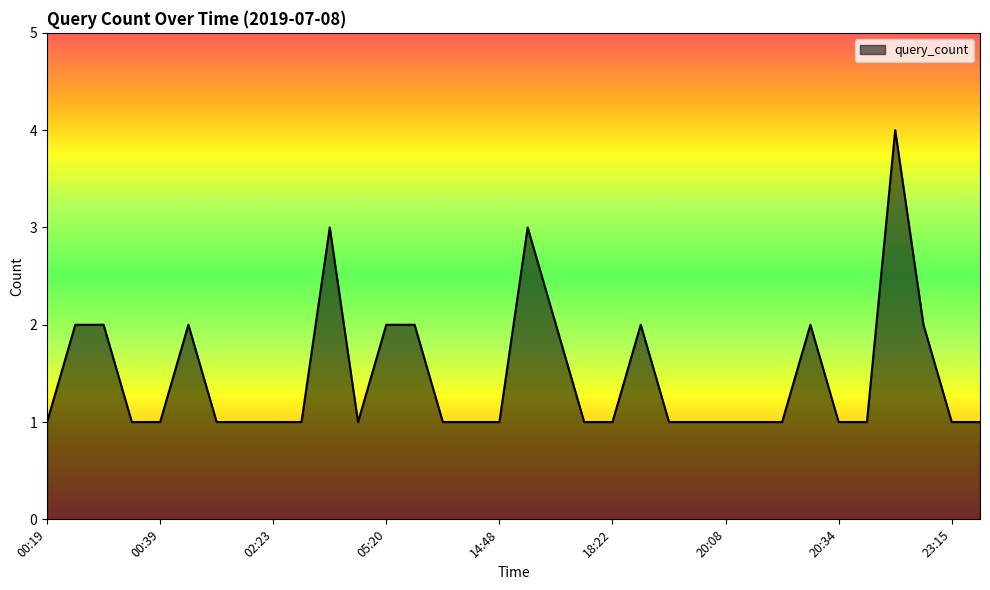

What is the difference between the maximum and minimum values?

3